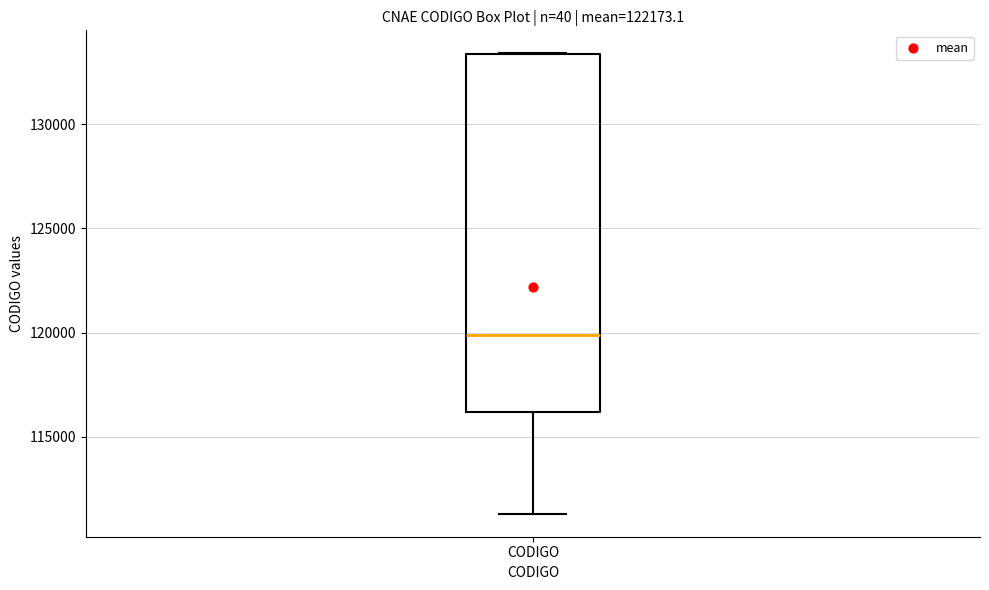

Read this box plot against the y-axis: the position of the median line, the range covered by the box, and the ends of both whiskers. The values are not printed on the chart, so give them approximately, as read against the axis.

median 120000, box 116000 to 133500, whiskers 111500 to 133500